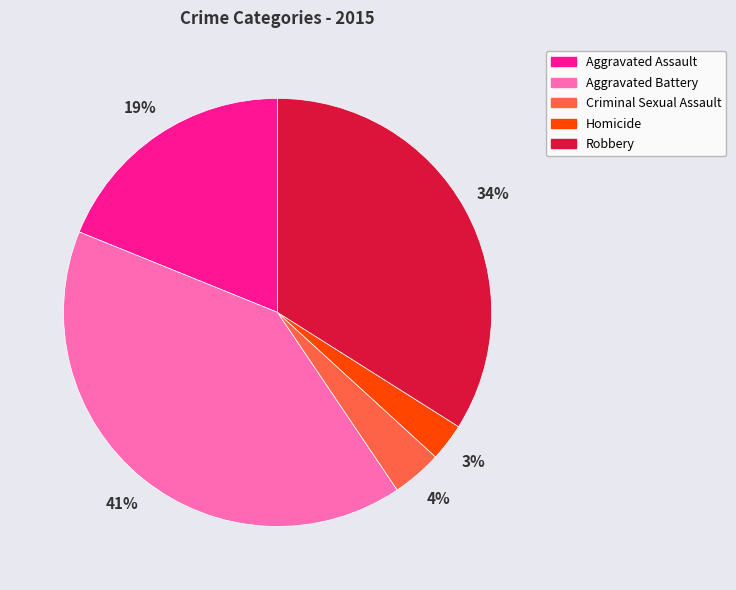

To the nearest percent, what portion does Aggravated Assault represent?

19%